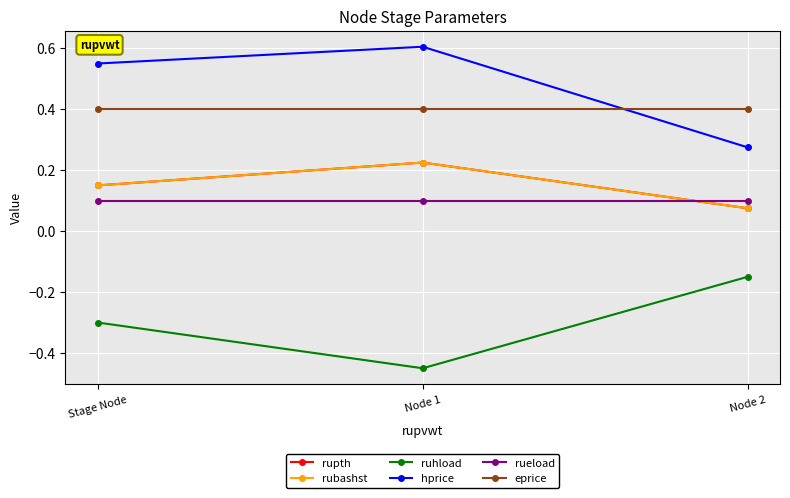

Is this an area chart (filled region under the line)?

No